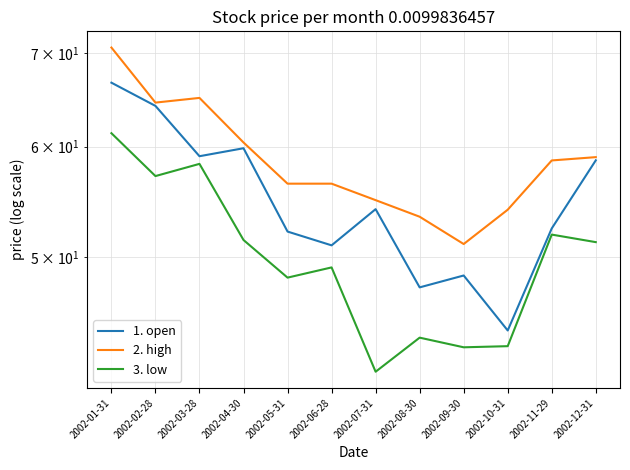

At which category is the sum across all series the highest?

2002-01-31